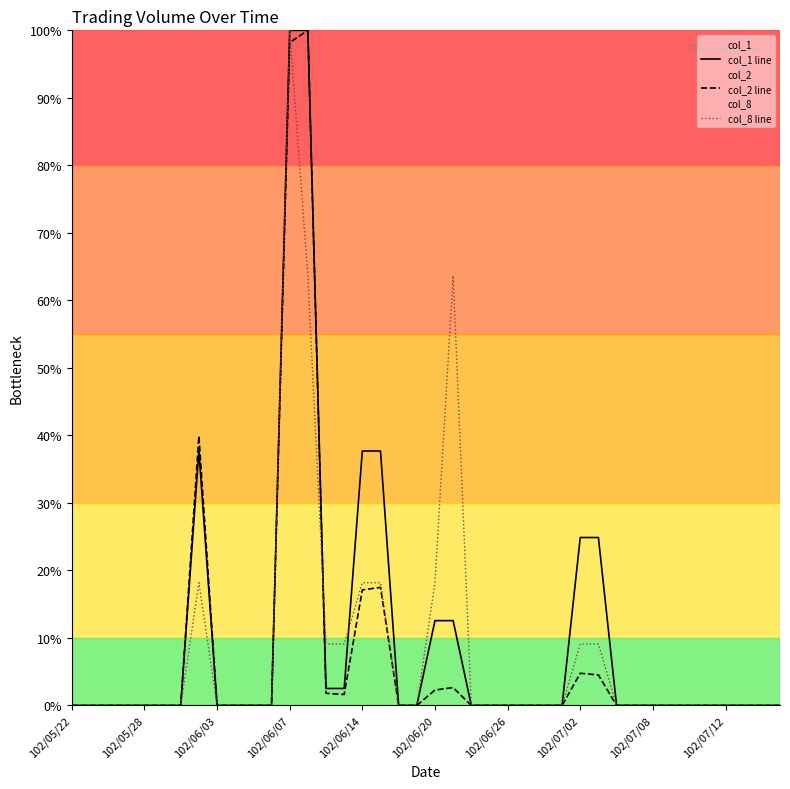

At which label does col_8 line reach its peak?

102/06/07